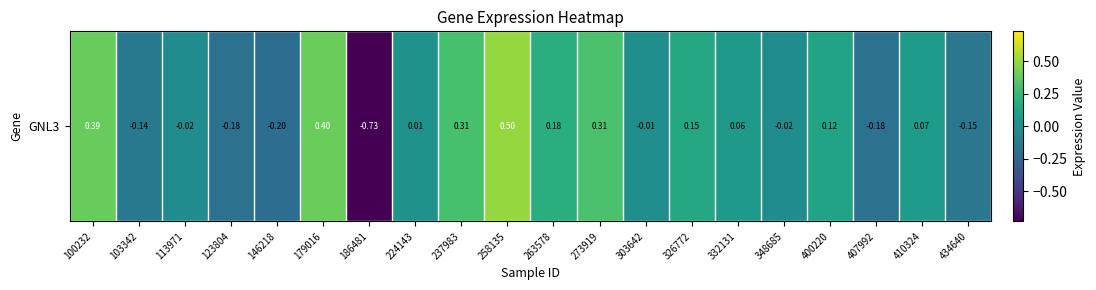

List the labels in order of value, smallest first.

186481, 146218, 407992, 123804, 434640, 103342, 113971, 348685, 303642, 224143, 332131, 410324, 400220, 326772, 263578, 237983, 273919, 100232, 179016, 258135